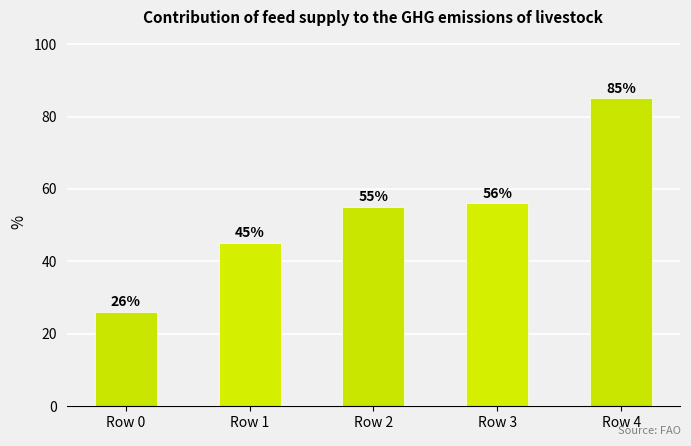

How many data points does each series have?

5